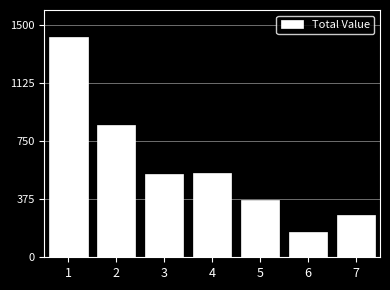

True or false: the data shows 373 at 5.

True